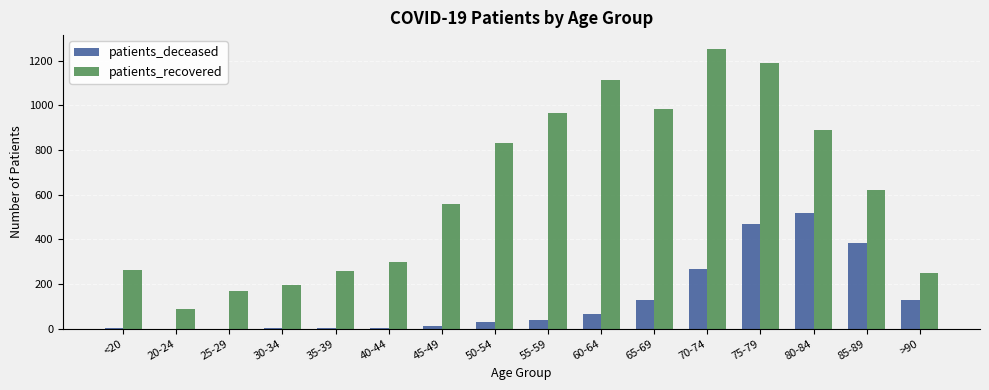

Count the number of data series in this chart.

2